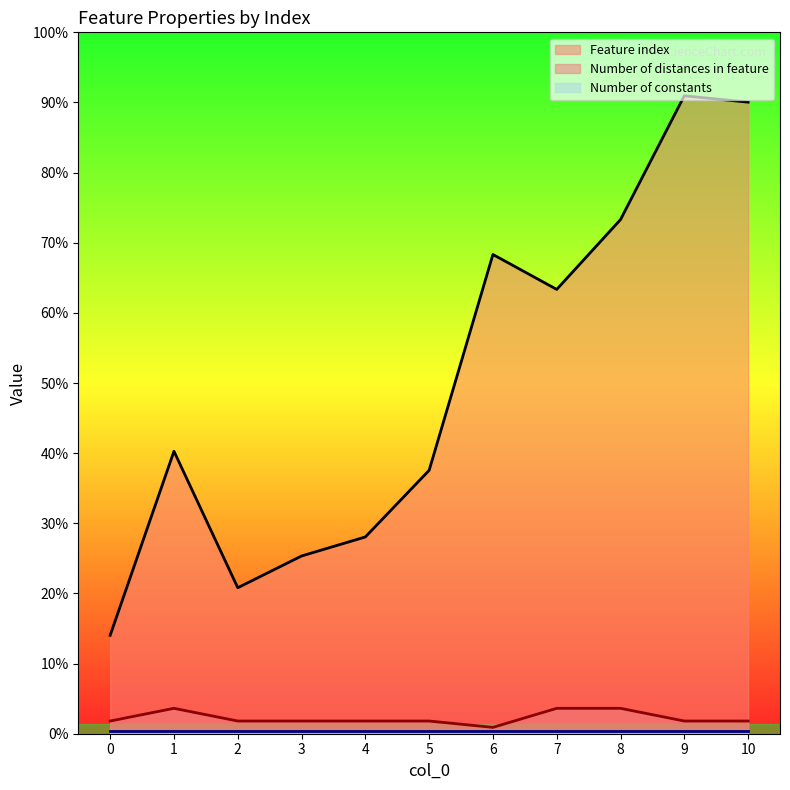

At which category is the sum across all series the highest?

9